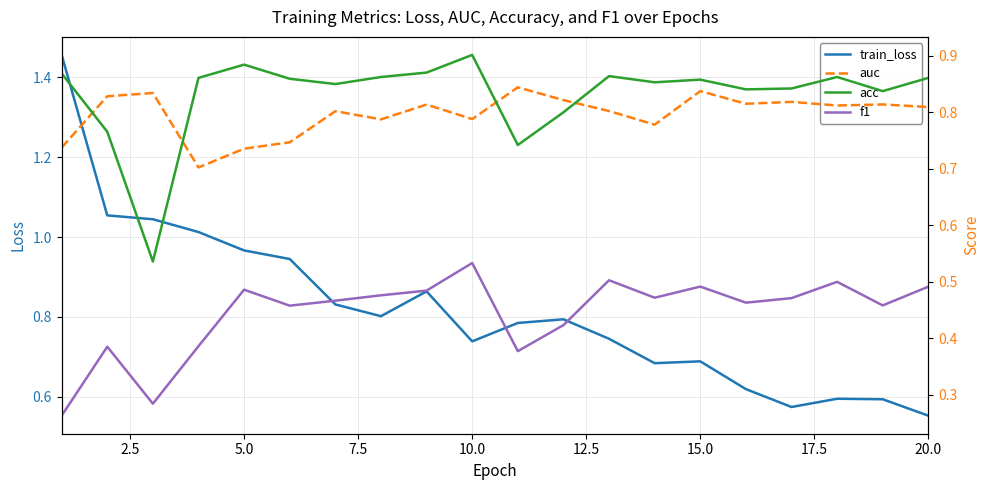

Which series has the largest total across all categories?

acc